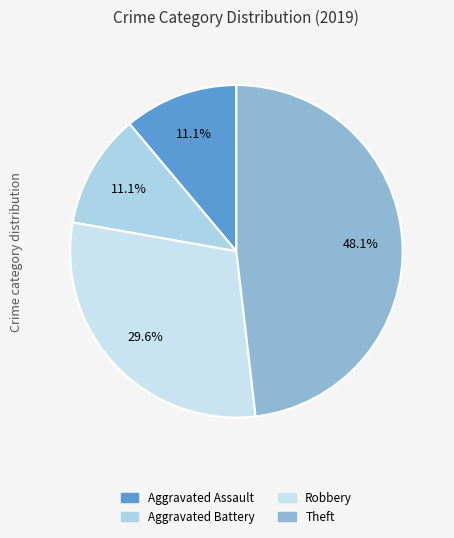

Count the number of slices in the pie.

4